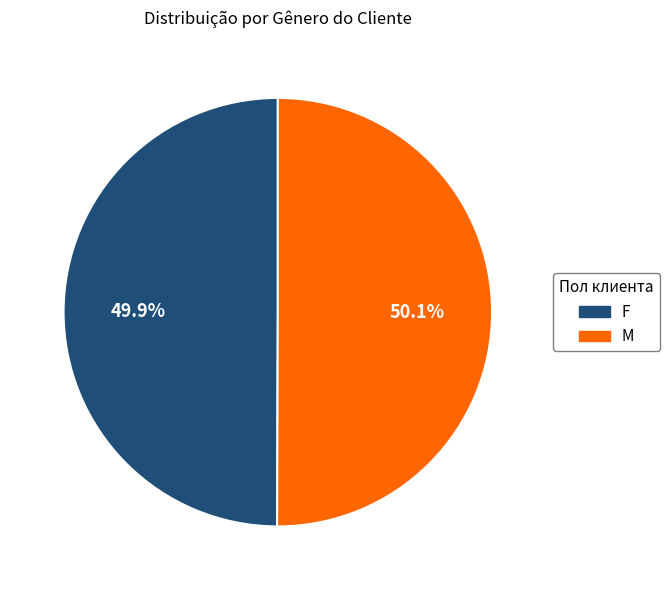

Count the number of slices in the pie.

2